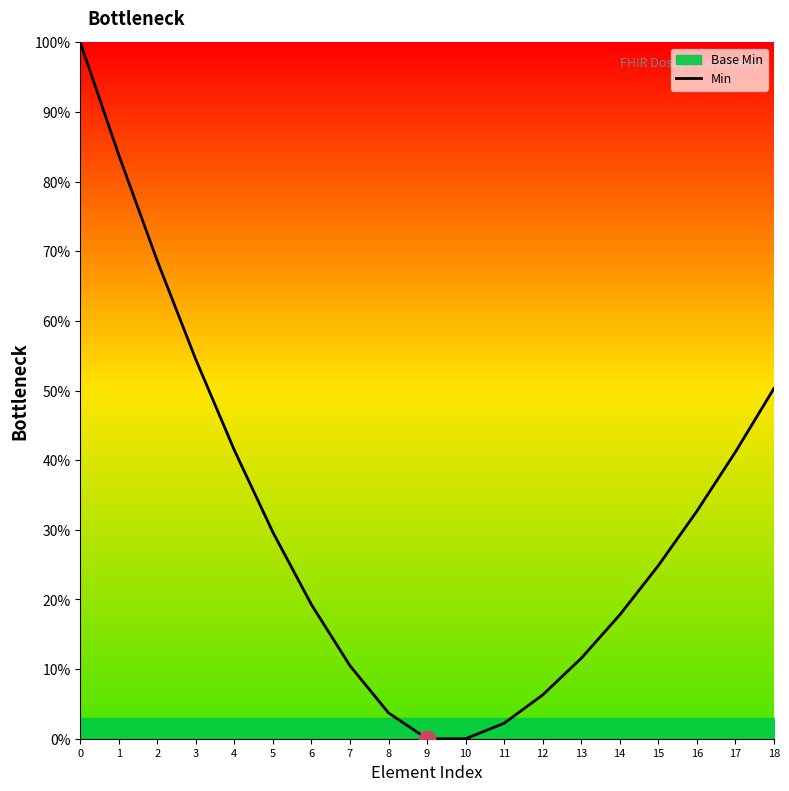

Reading right to left, what are all the values shown in this chart?

18=50.3	17=41.2	16=32.7	15=24.8	14=17.8	13=11.5	12=6.3	11=2.2	10=0.0	9=0.0	8=3.7	7=10.5	6=19.2	5=29.6	4=41.4	3=54.4	2=68.6	1=83.8	0=100.0